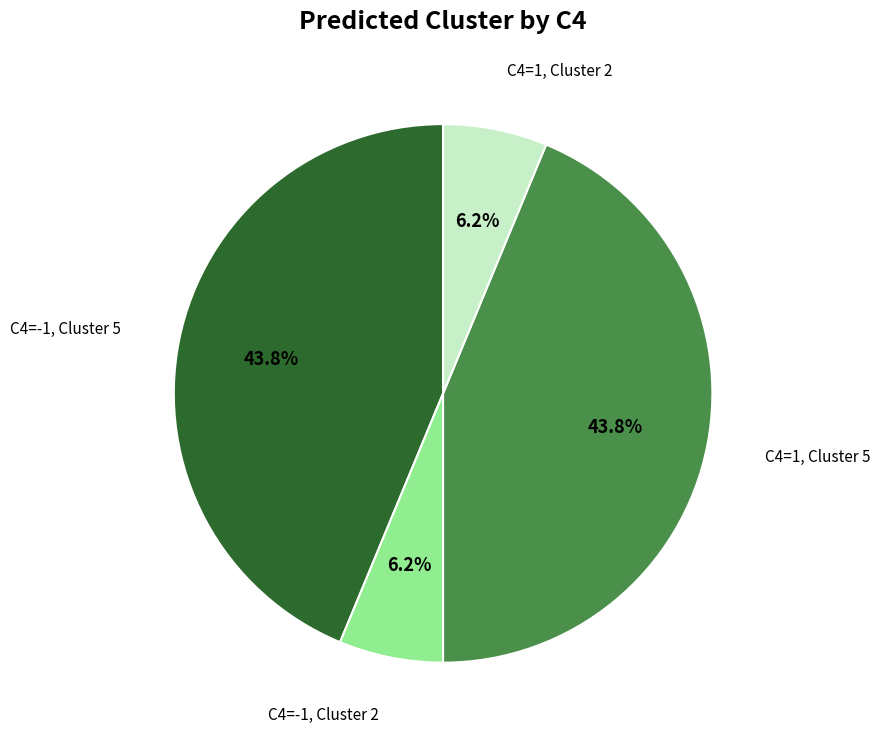

Combined, what portion of the pie is C4=1, Cluster 5 and C4=1, Cluster 2?

50.0%